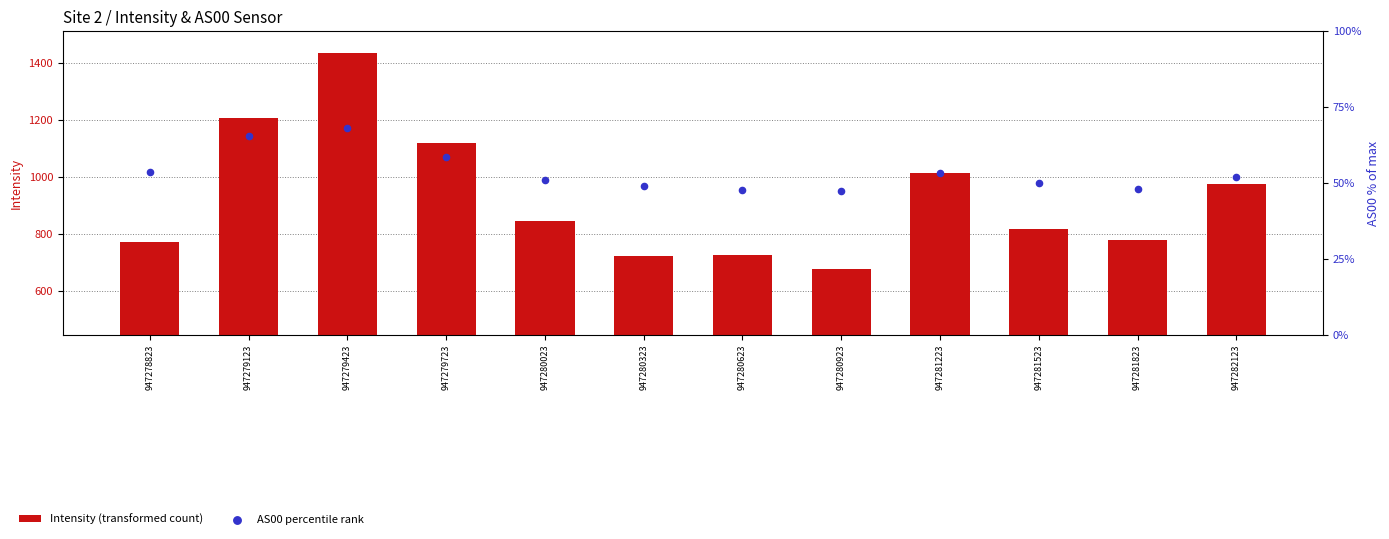

At how many categories does at least one series exceed 503?

12